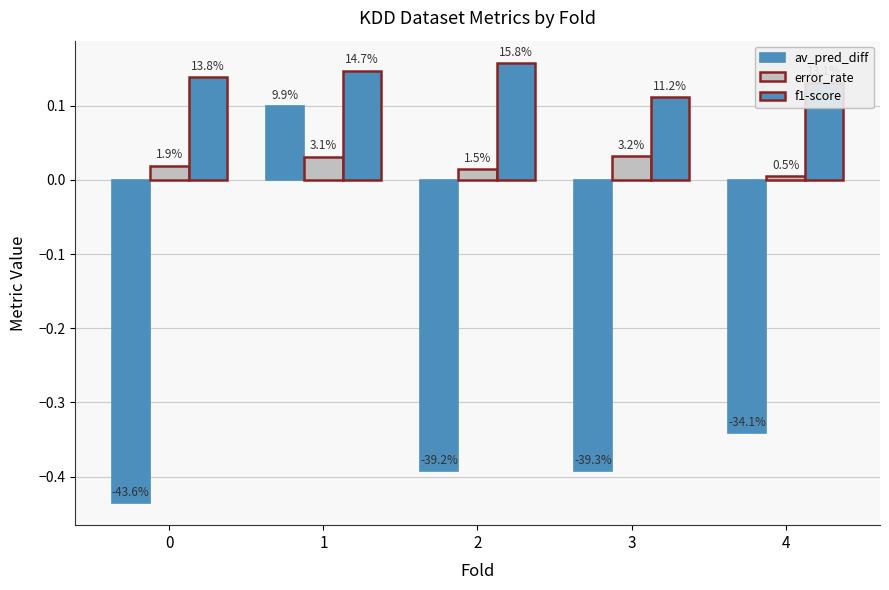

At which category is the sum across all series the highest?

1